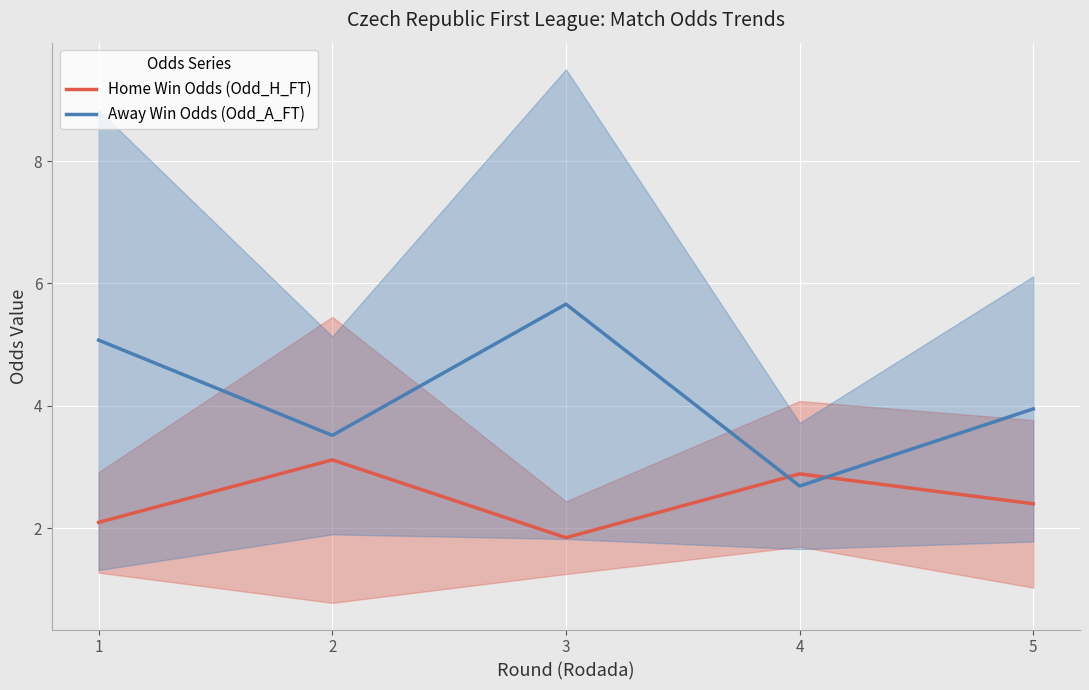

How many times do Away Win Odds (Odd_A_FT) and Home Win Odds (Odd_H_FT) cross each other?

2